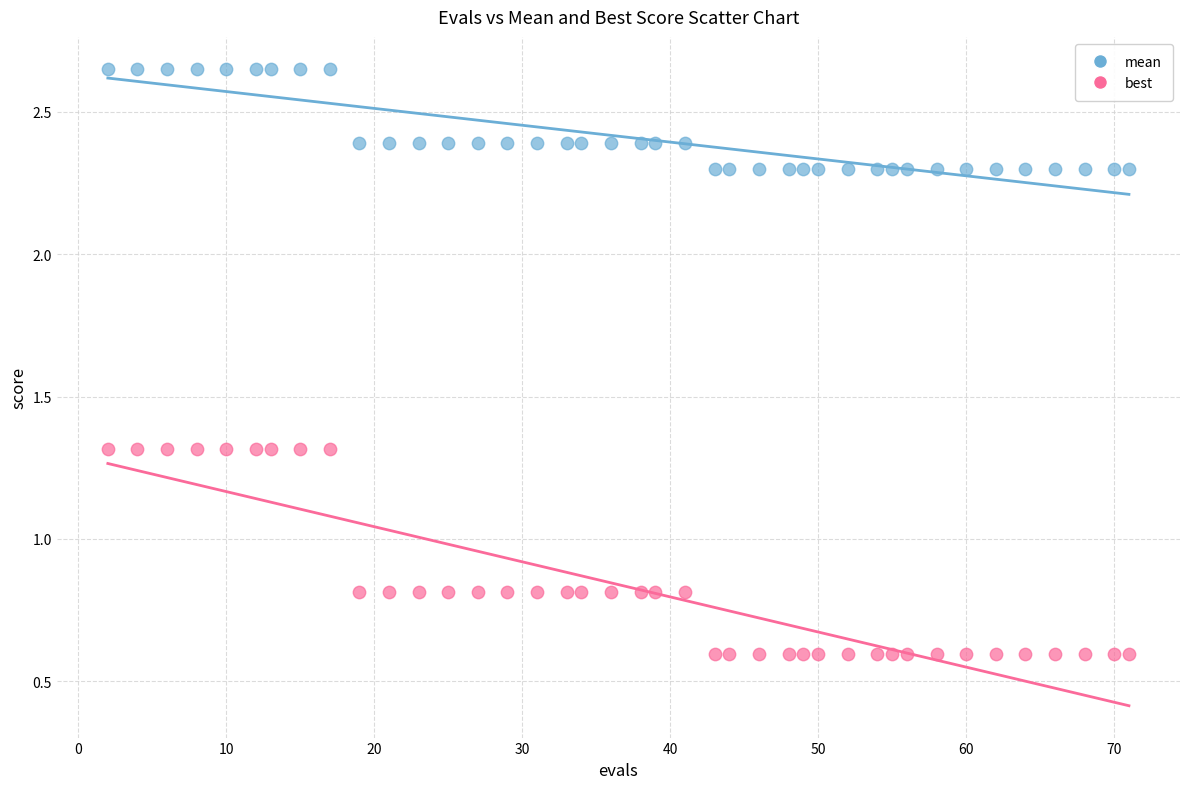

Which series has the widest spread of Y values?

best